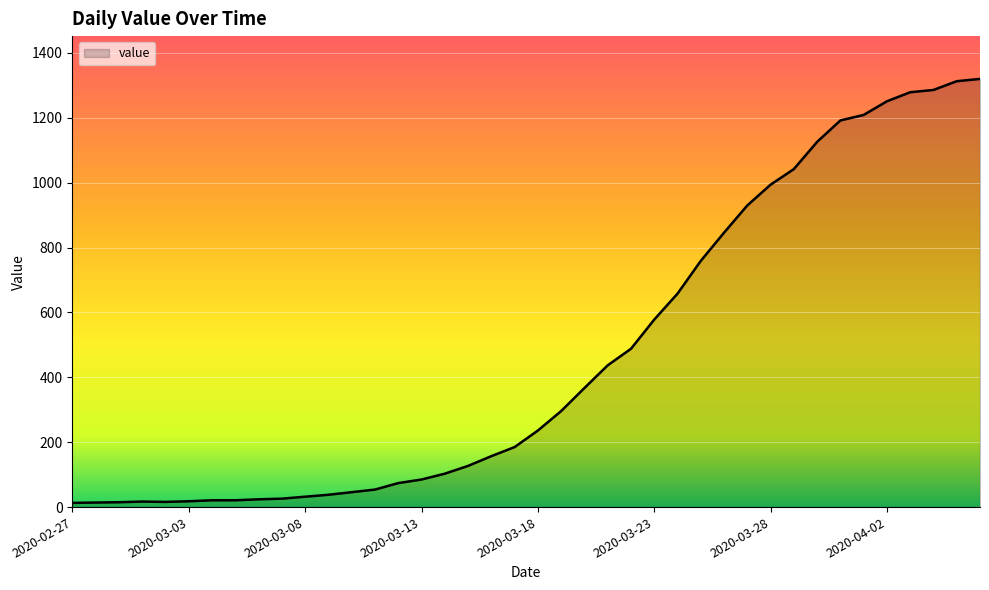

What is the difference between the maximum and minimum values?

1307